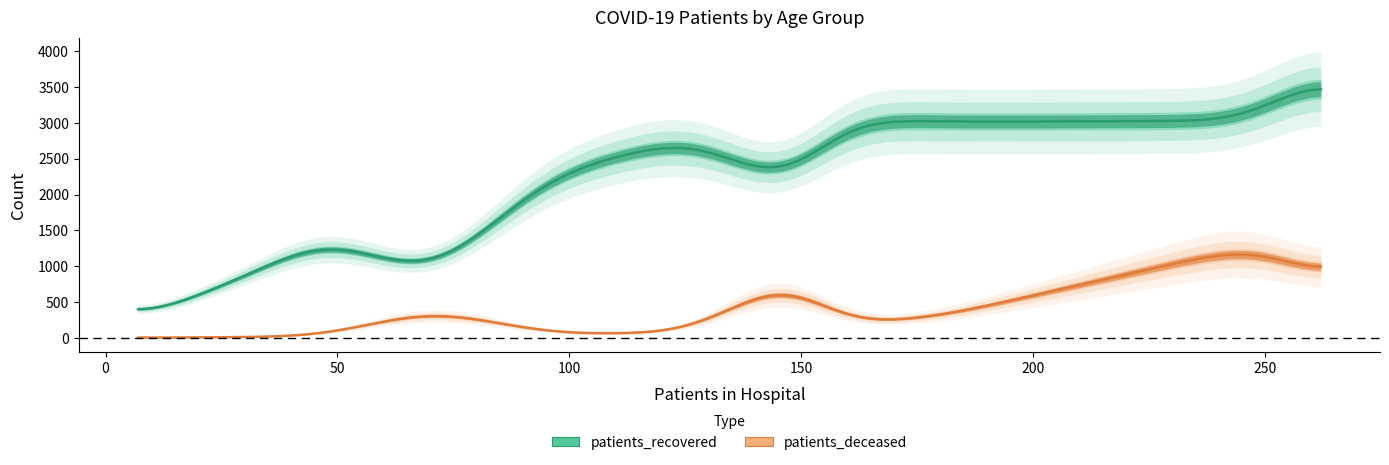

Between 25 - 29 and 65 - 69, which series saw the biggest shift?

patients_recovered